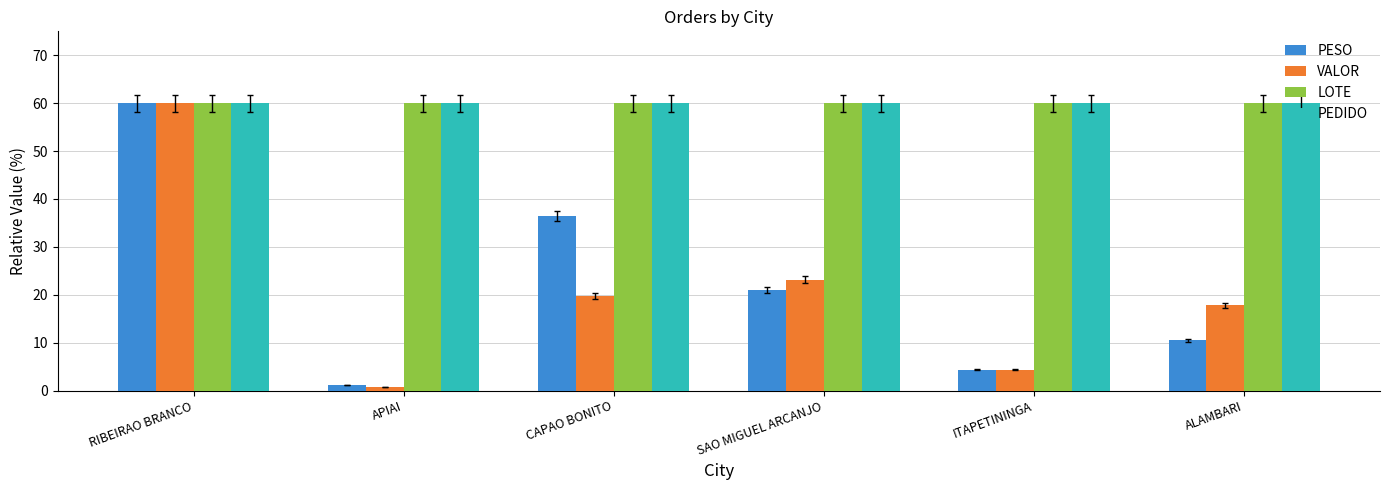

How many bars are there in total?

24